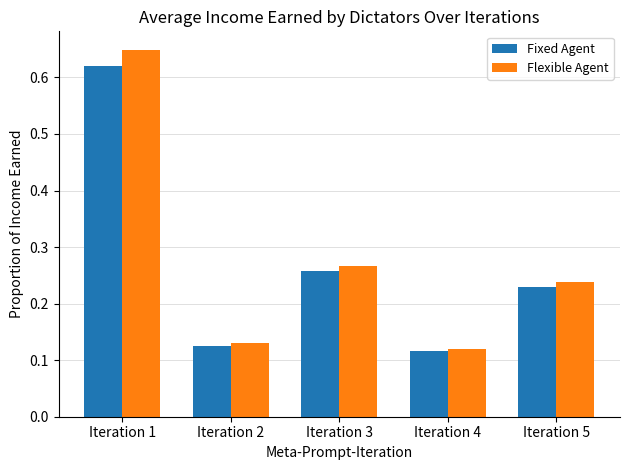

Where is Flexible Agent nearest to the value 0?

Iteration 4